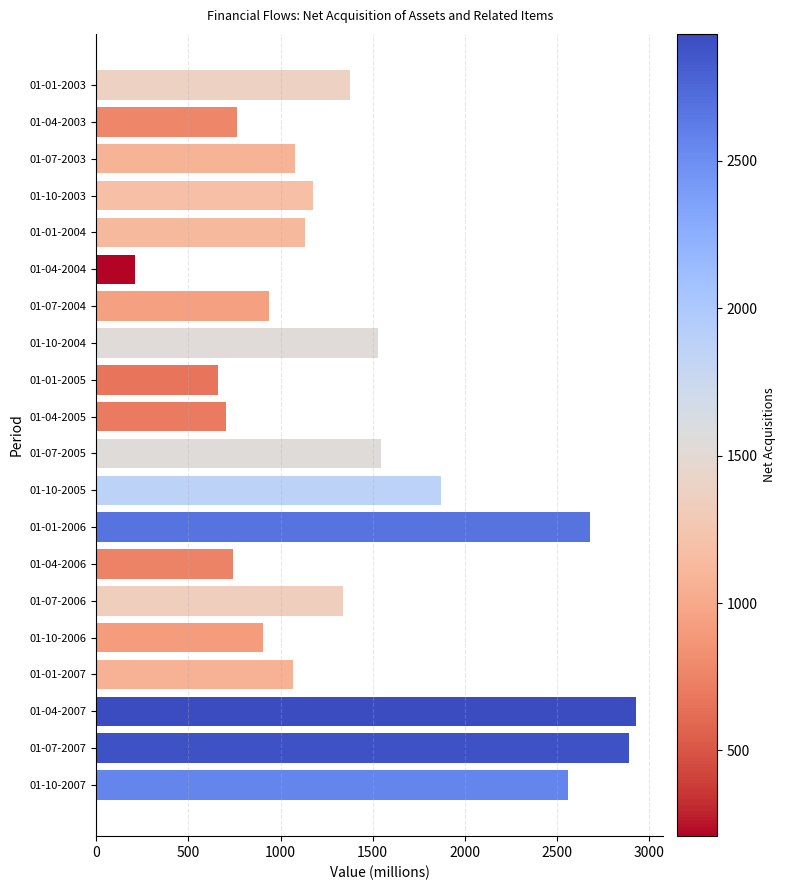

The value at 01-01-2006 is 4649. True or false?

False